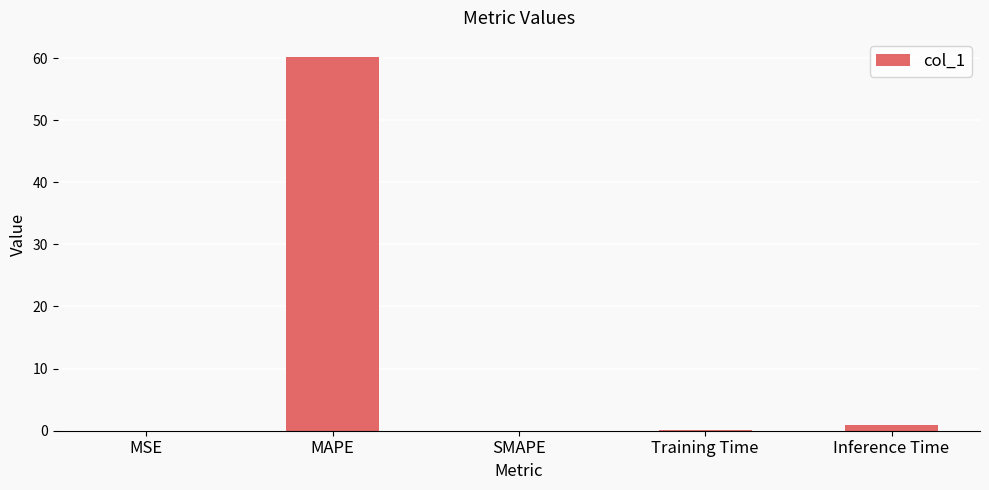

Which has a higher value, MAPE or Training Time?

MAPE